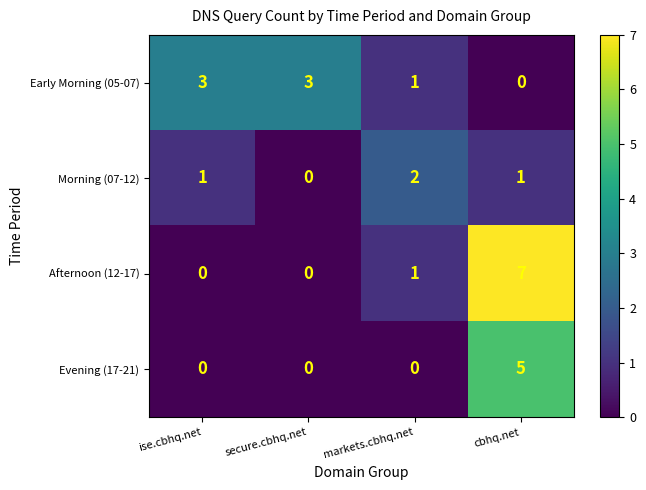

Which series has the largest total across all categories?

Afternoon (12-17)